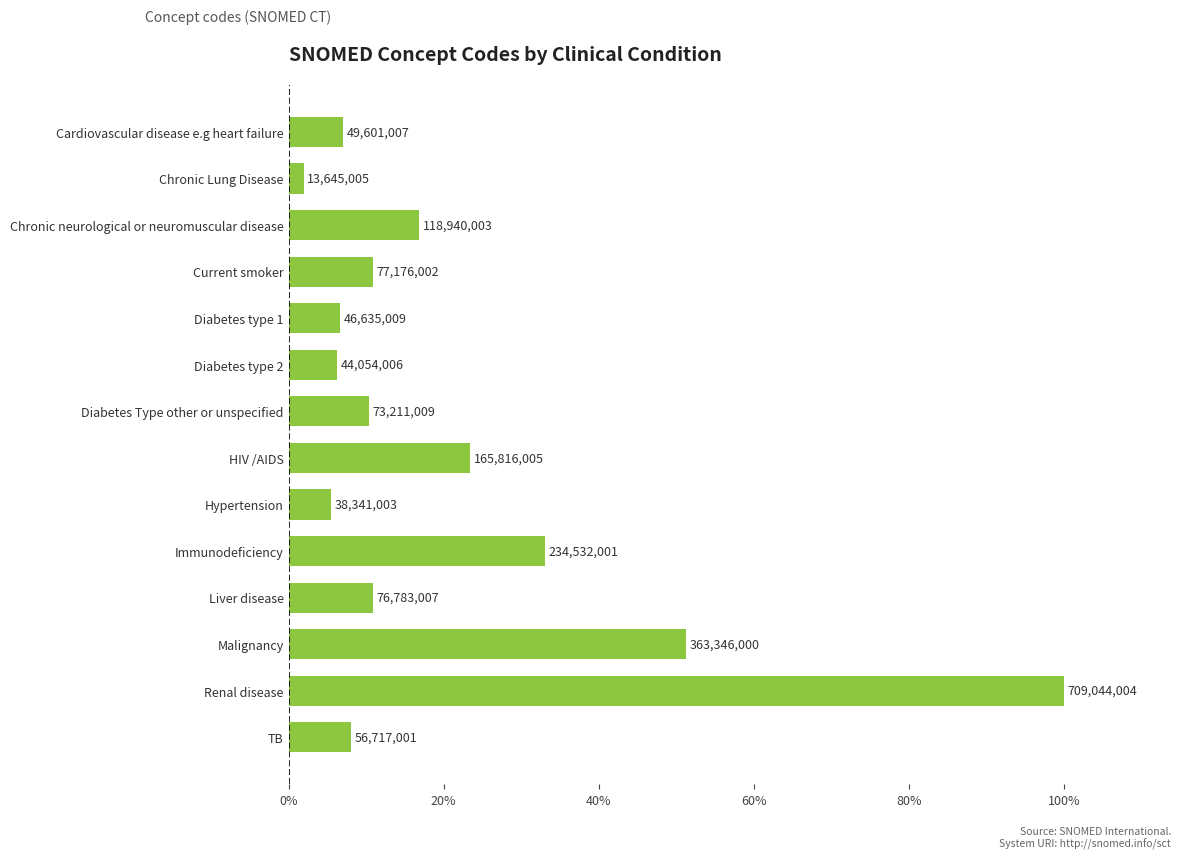

Are the bars horizontal?

Yes